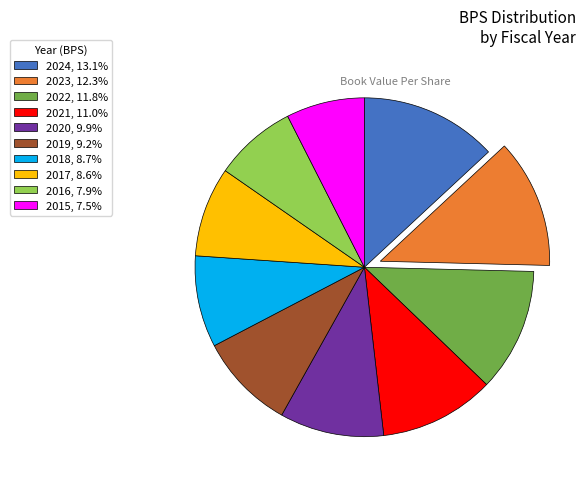

The 2020 slice represents 10% of the pie. True or false?

True